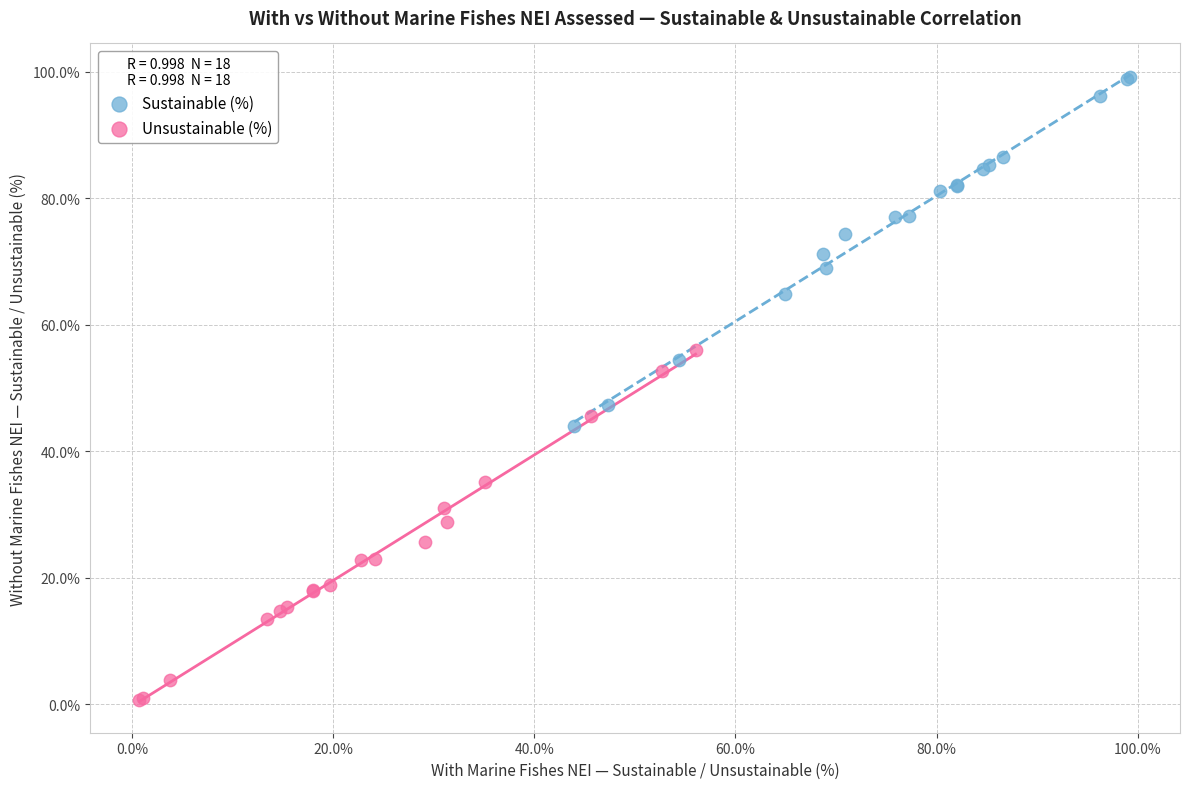

Which series contains the lowest Y value?

Unsustainable (%)